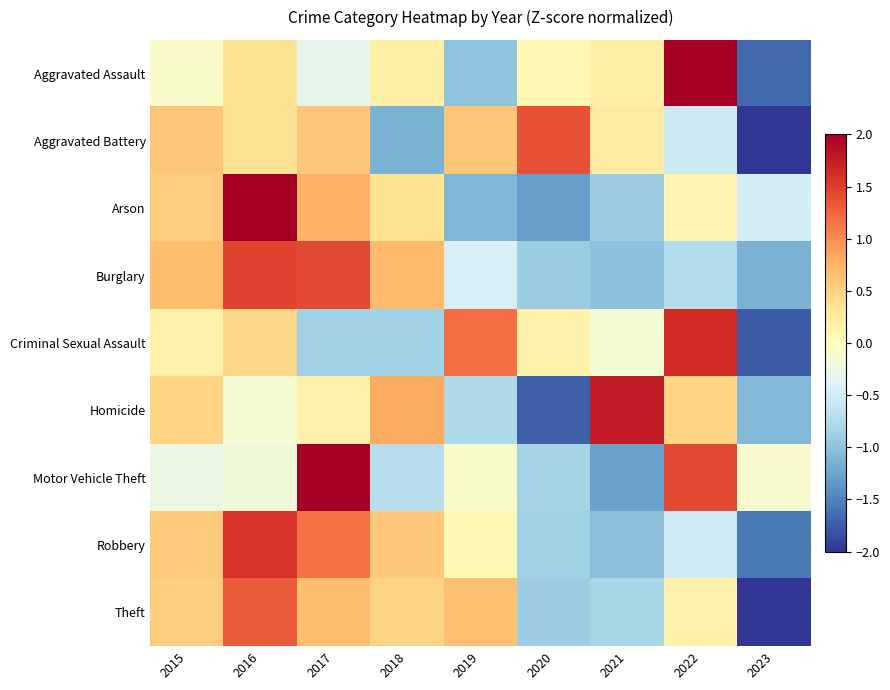

Reading right to left, what are all the values shown in this chart?

Aggravated Assault: 2023=-1.7	2022=2.2	2021=0.2	2020=0.1	2019=-1.0	2018=0.2	2017=-0.3	2016=0.4	2015=-0.1
Aggravated Battery: 2023=-2.1	2022=-0.5	2021=0.3	2020=1.4	2019=0.6	2018=-1.1	2017=0.6	2016=0.3	2015=0.6
Arson: 2023=-0.5	2022=0.1	2021=-0.9	2020=-1.3	2019=-1.1	2018=0.3	2017=0.8	2016=2.0	2015=0.6
Burglary: 2023=-1.1	2022=-0.7	2021=-1.0	2020=-0.9	2019=-0.5	2018=0.7	2017=1.4	2016=1.5	2015=0.7
Criminal Sexual Assault: 2023=-1.8	2022=1.6	2021=-0.1	2020=0.2	2019=1.2	2018=-0.9	2017=-0.9	2016=0.5	2015=0.2
Homicide: 2023=-1.1	2022=0.5	2021=1.8	2020=-1.7	2019=-0.8	2018=0.8	2017=0.2	2016=-0.1	2015=0.5
Motor Vehicle Theft: 2023=-0.1	2022=1.4	2021=-1.3	2020=-0.8	2019=-0.1	2018=-0.7	2017=2.0	2016=-0.2	2015=-0.3
Robbery: 2023=-1.6	2022=-0.5	2021=-1.0	2020=-0.9	2019=0.1	2018=0.6	2017=1.2	2016=1.6	2015=0.6
Theft: 2023=-2.1	2022=0.2	2021=-0.8	2020=-0.9	2019=0.7	2018=0.5	2017=0.7	2016=1.3	2015=0.5